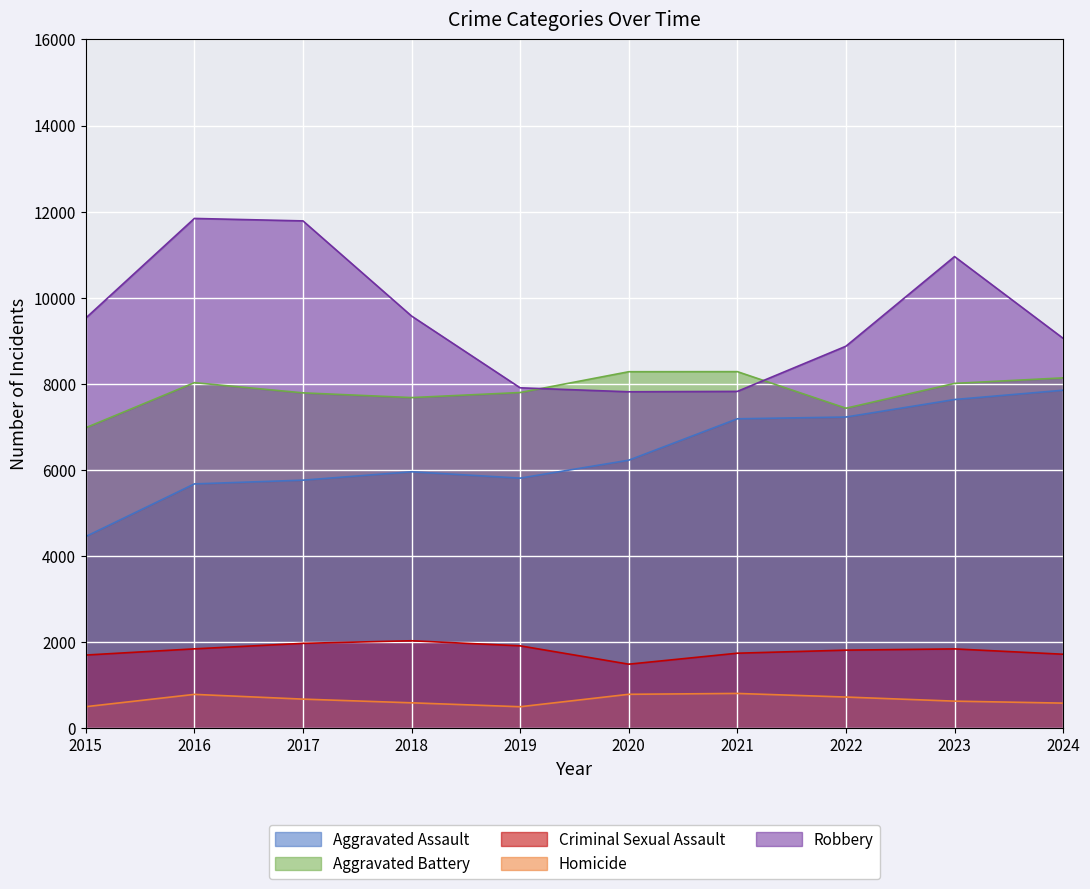

How many data points does each series have?

10